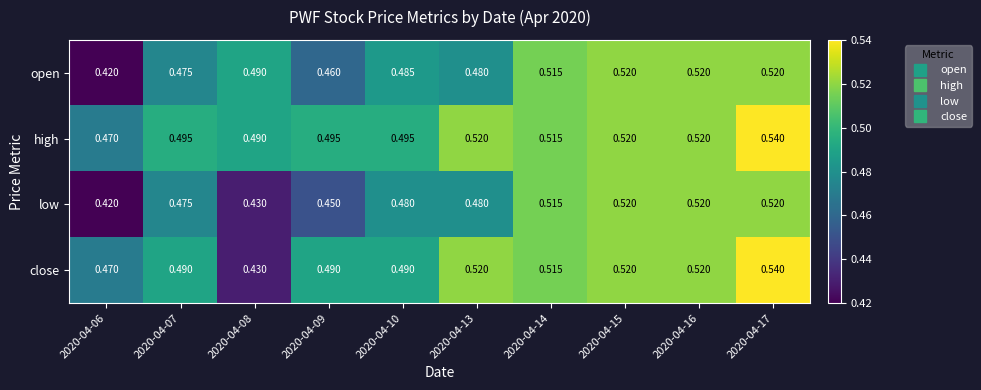

Which series has the largest range (max minus min)?

close